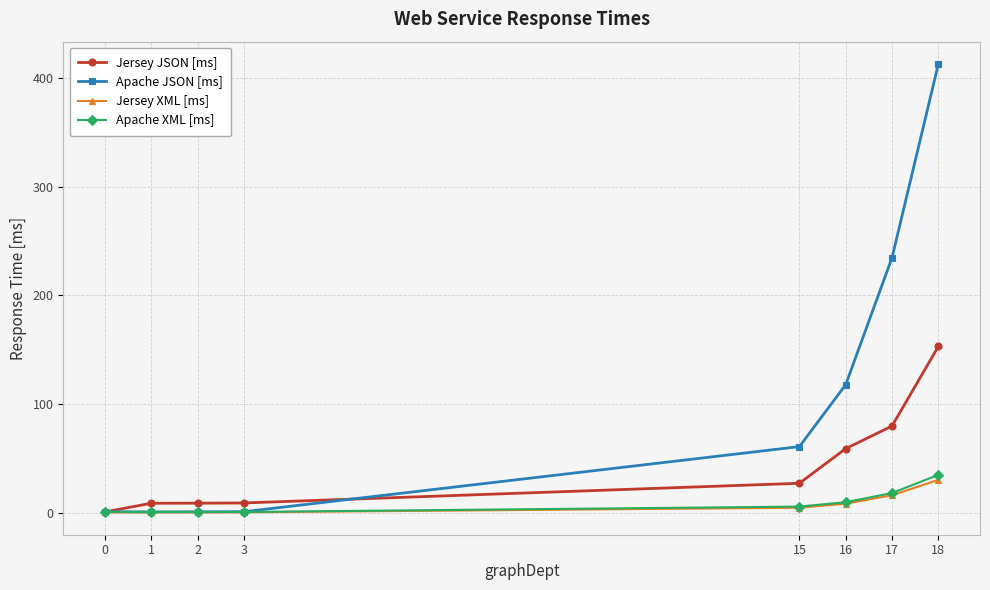

What is the maximum value for Jersey JSON [ms]?

153.1